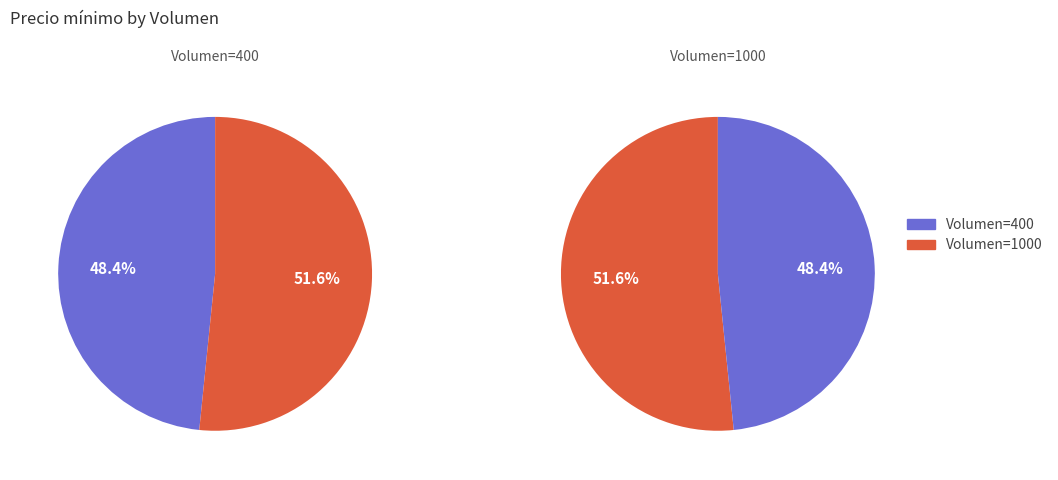

How many slices are in this pie chart?

2